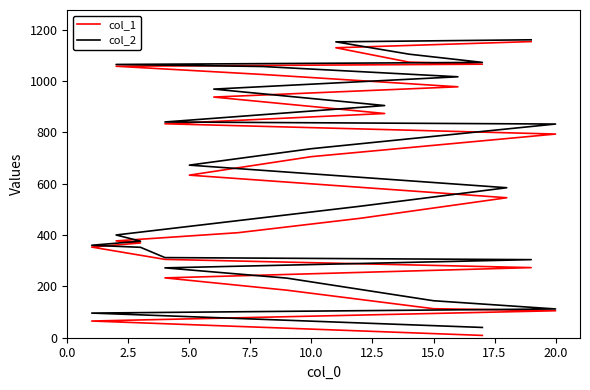

True or false: col_1 and col_2 intersect in this chart.

False